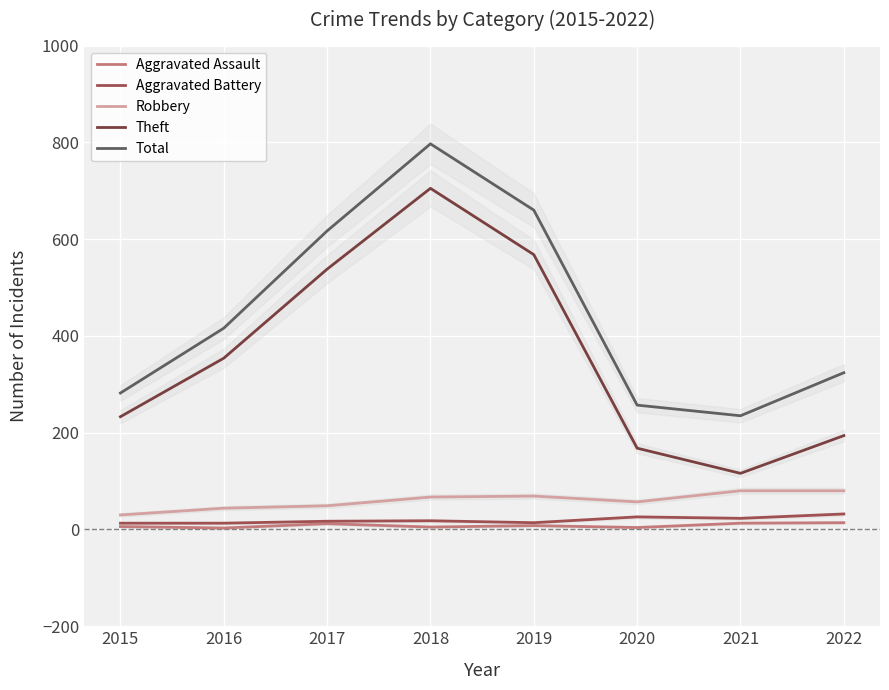

Is the value of Aggravated Assault at 2022 greater than the value of Theft at 2021?

No